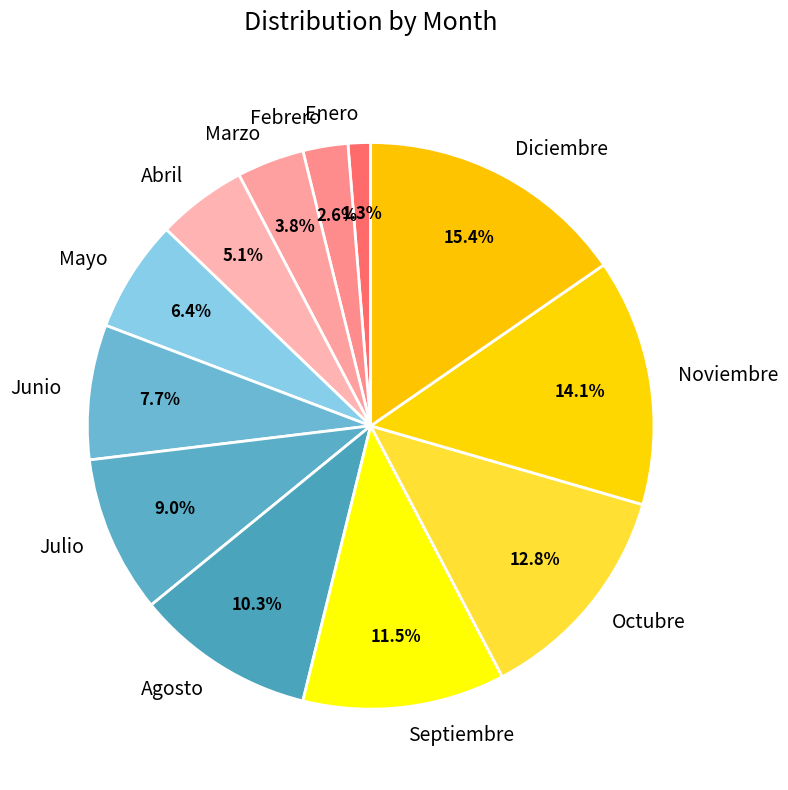

Is it true that Abril is 15% of the pie?

False